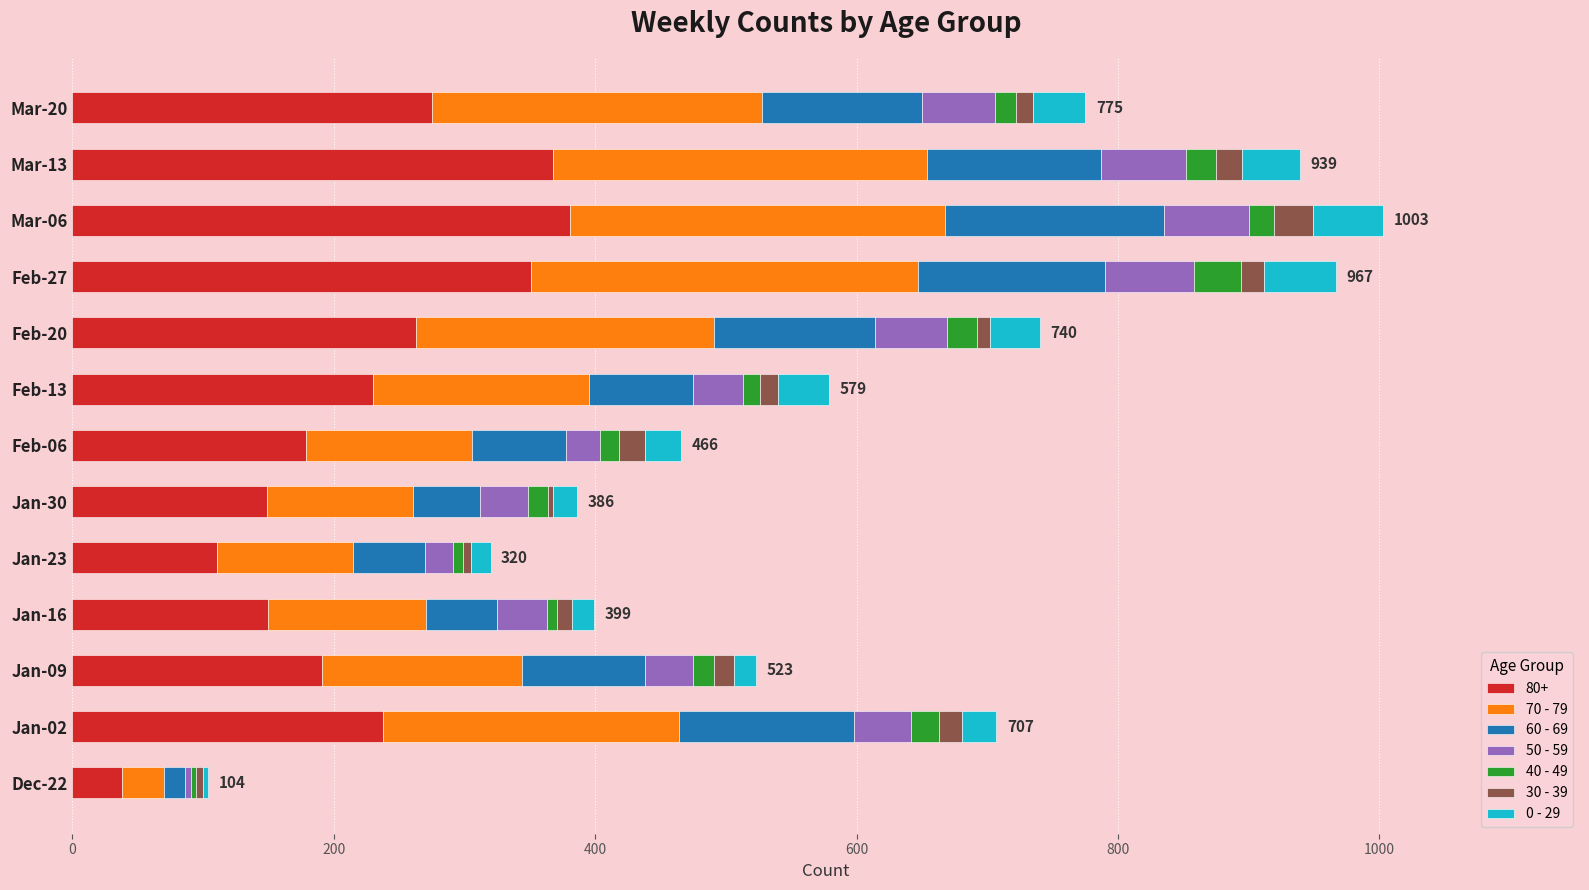

Is it true that 80+ equals 351 at Feb-27?

True